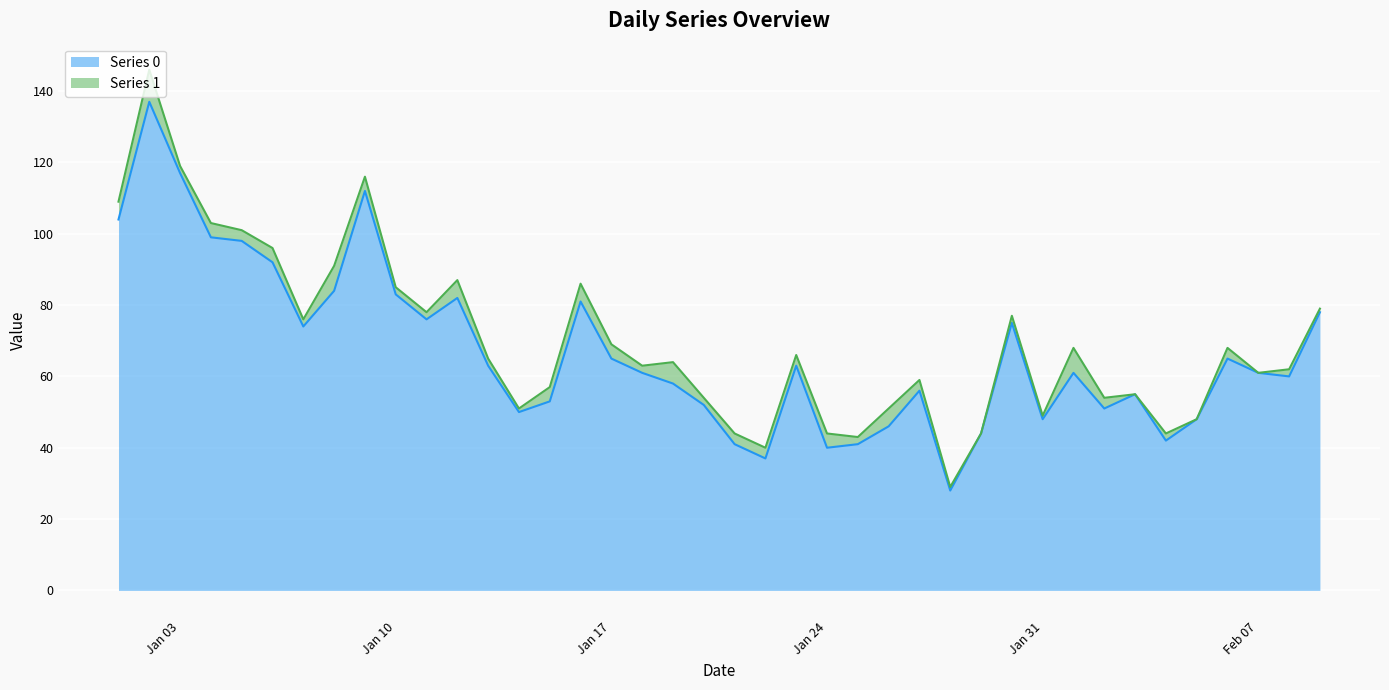

Does the chart display data point markers on the line(s)?

No